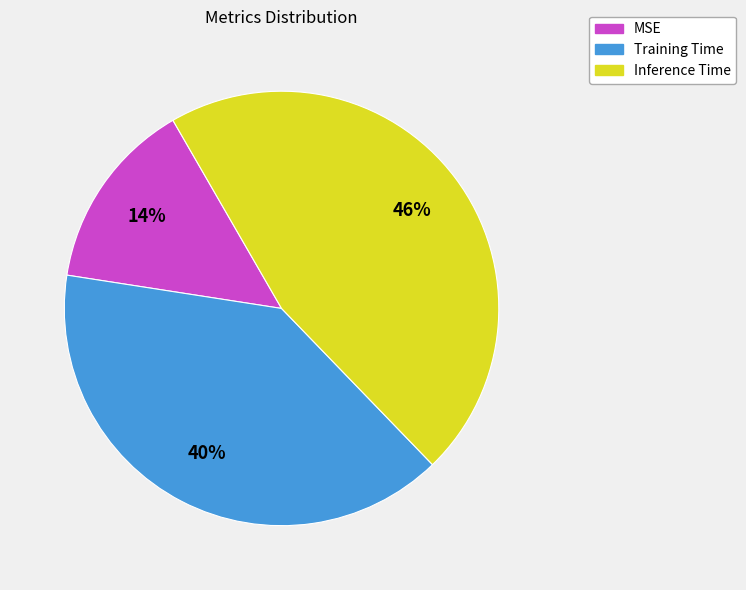

To the nearest percent, what percentage of the pie is Training Time?

40%